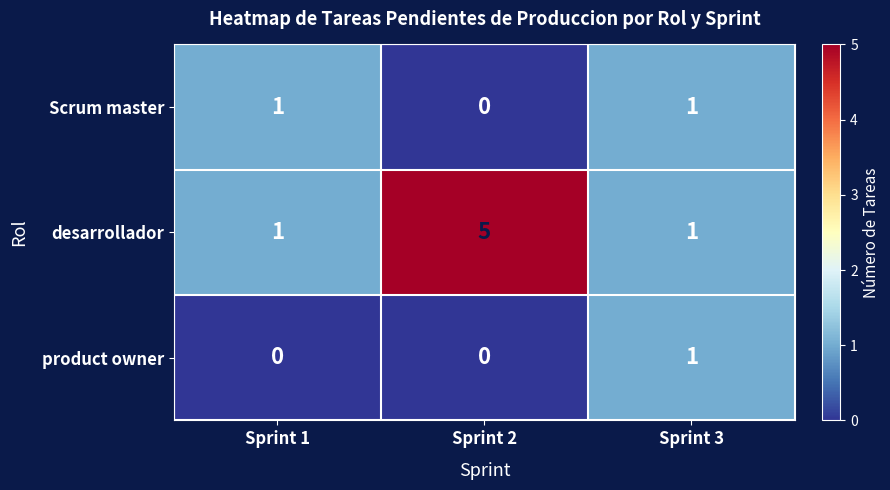

List the series in order of their overall mean, lowest first.

product owner, Scrum master, desarrollador